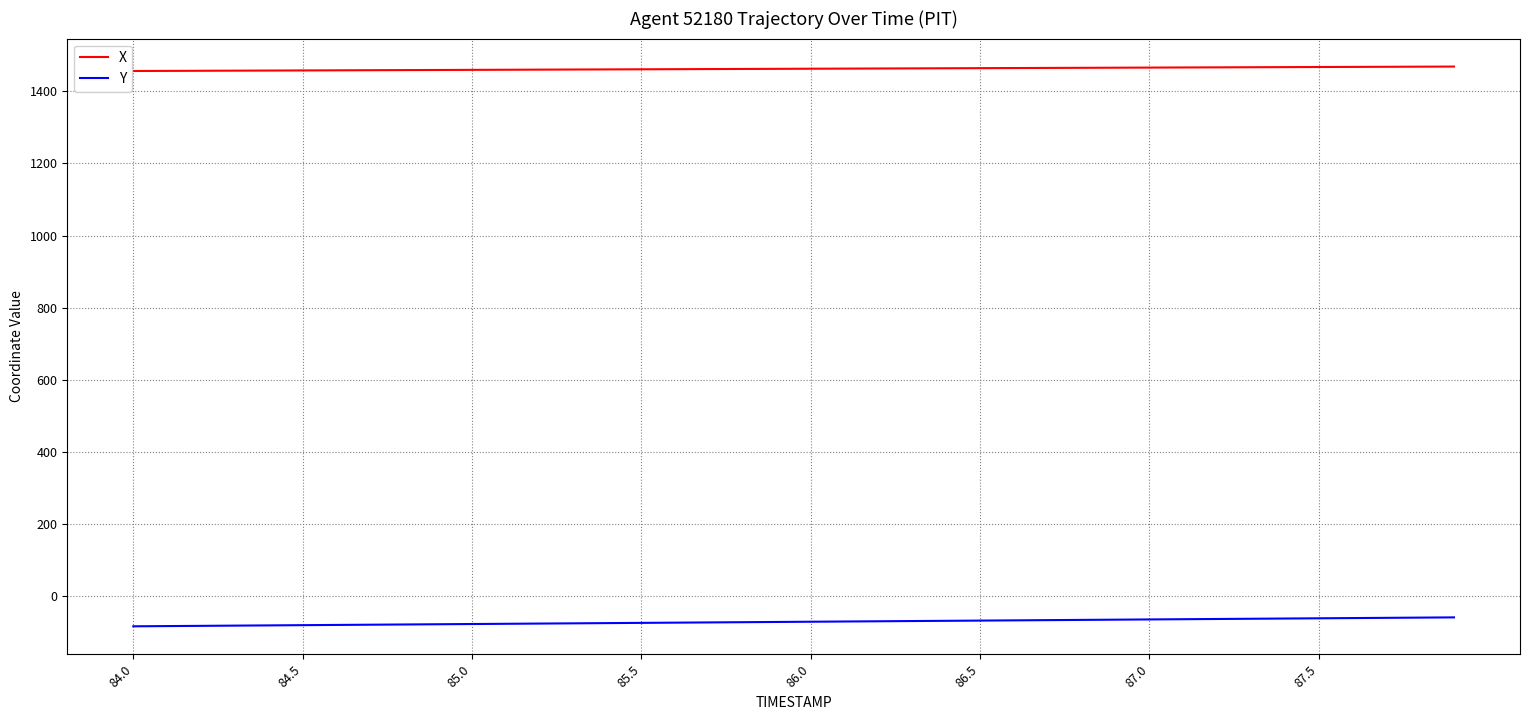

At how many categories does at least one series exceed 692?

40